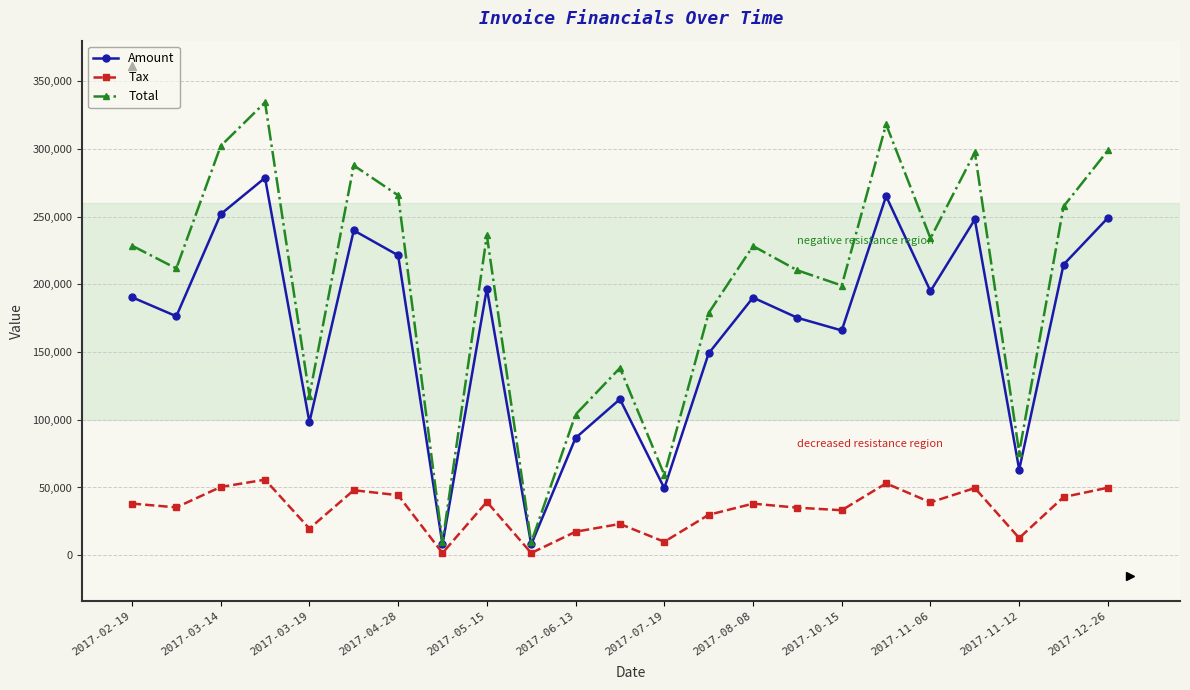

Which series has the widest spread of values?

Total